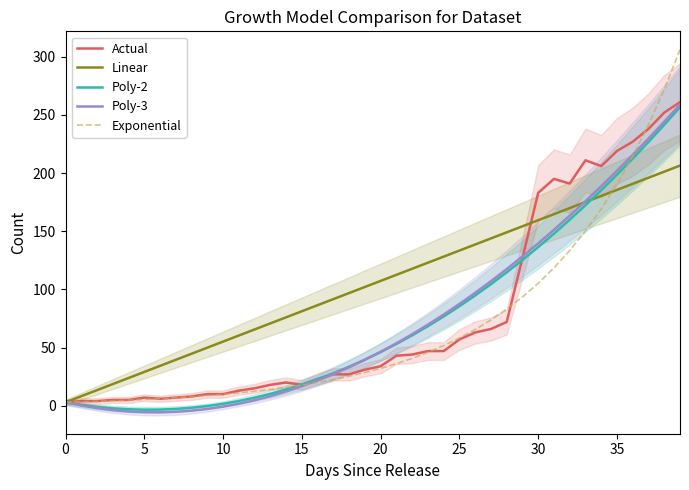

True or false: Actual has more than 0 interior local peaks.

True